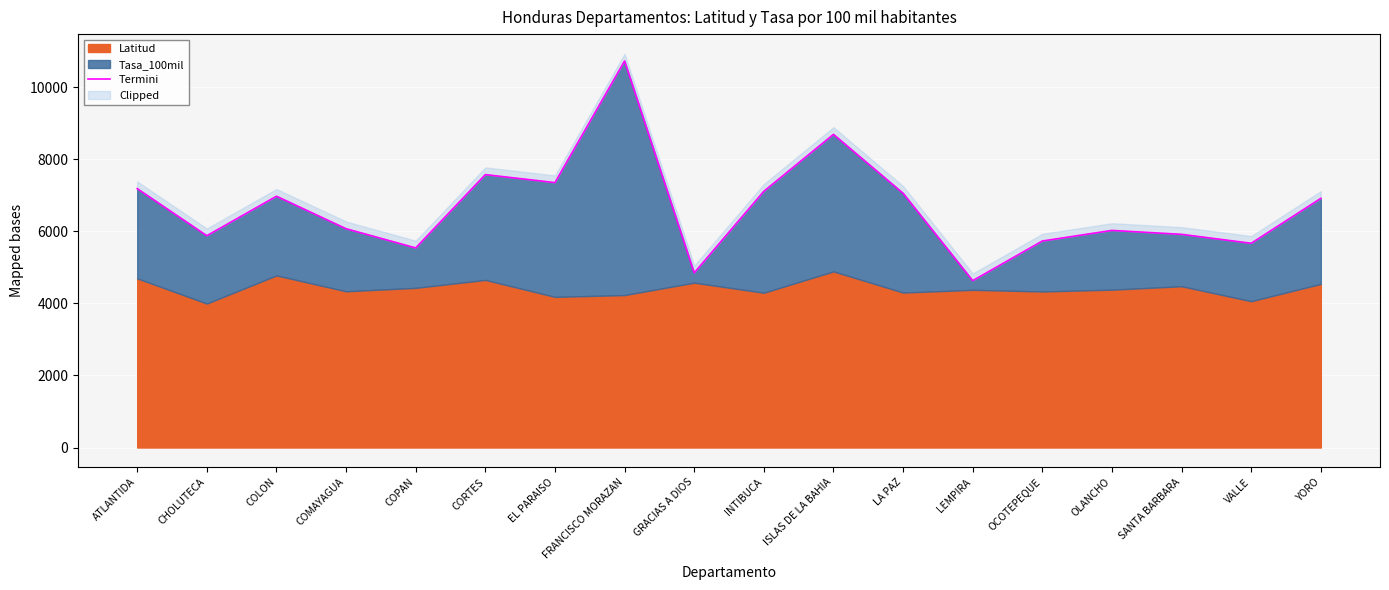

At which category does the chart reach its minimum across all series?

LEMPIRA